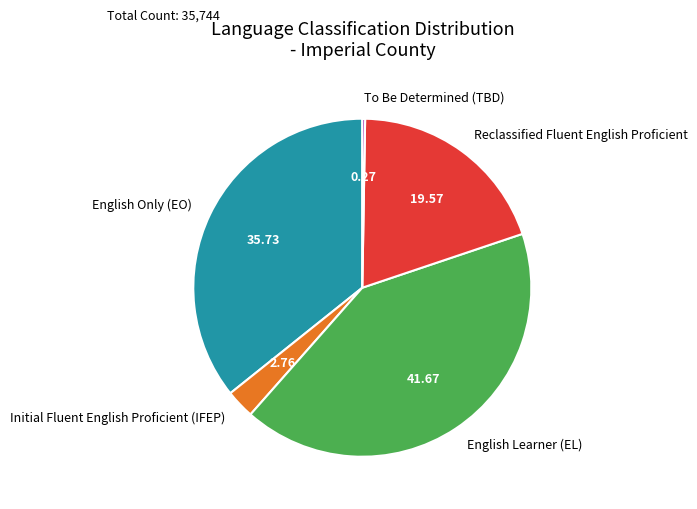

Do English Only (EO) and Initial Fluent English Proficient (IFEP) together represent more than half of the pie?

No